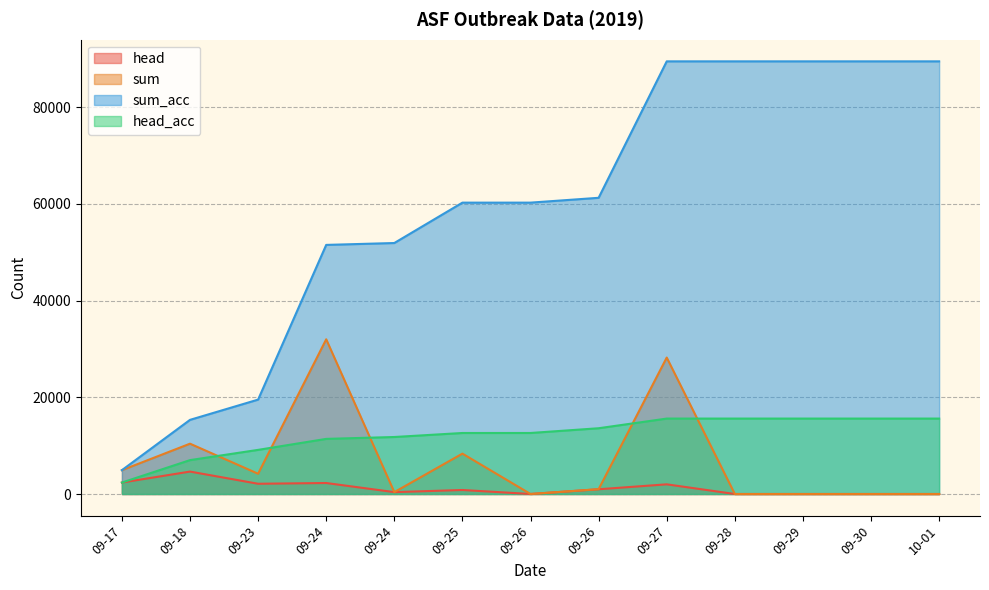

At which label does head reach its minimum?

09-28